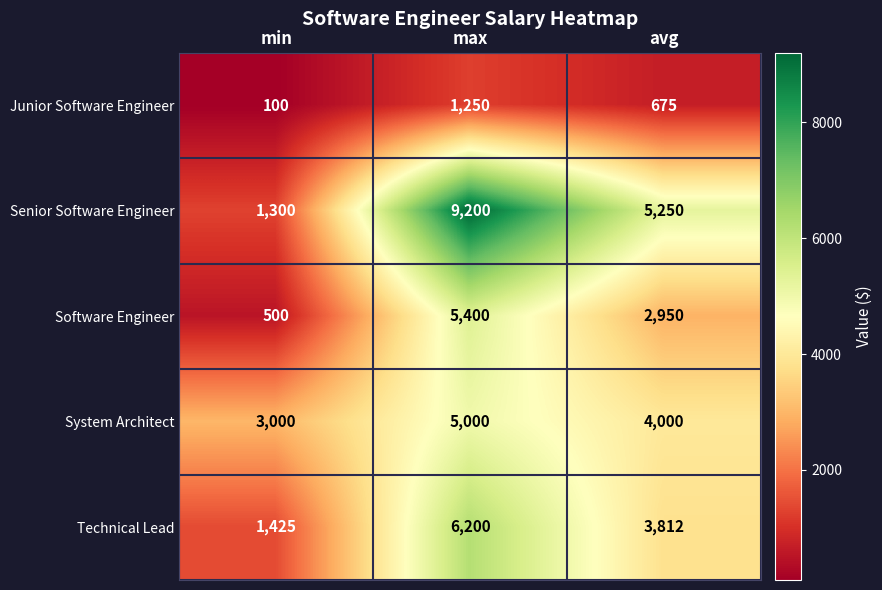

What is the total value across all series at max?

27050